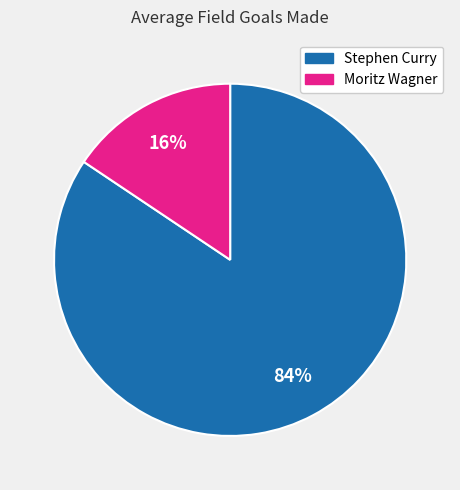

To the nearest percent, what is the combined percentage of Stephen Curry and Moritz Wagner?

100%